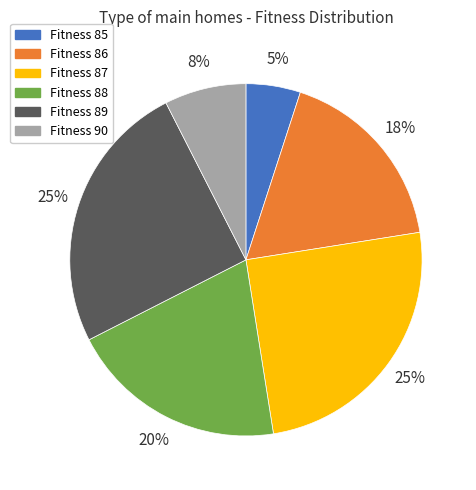

How many slices are in this pie chart?

6